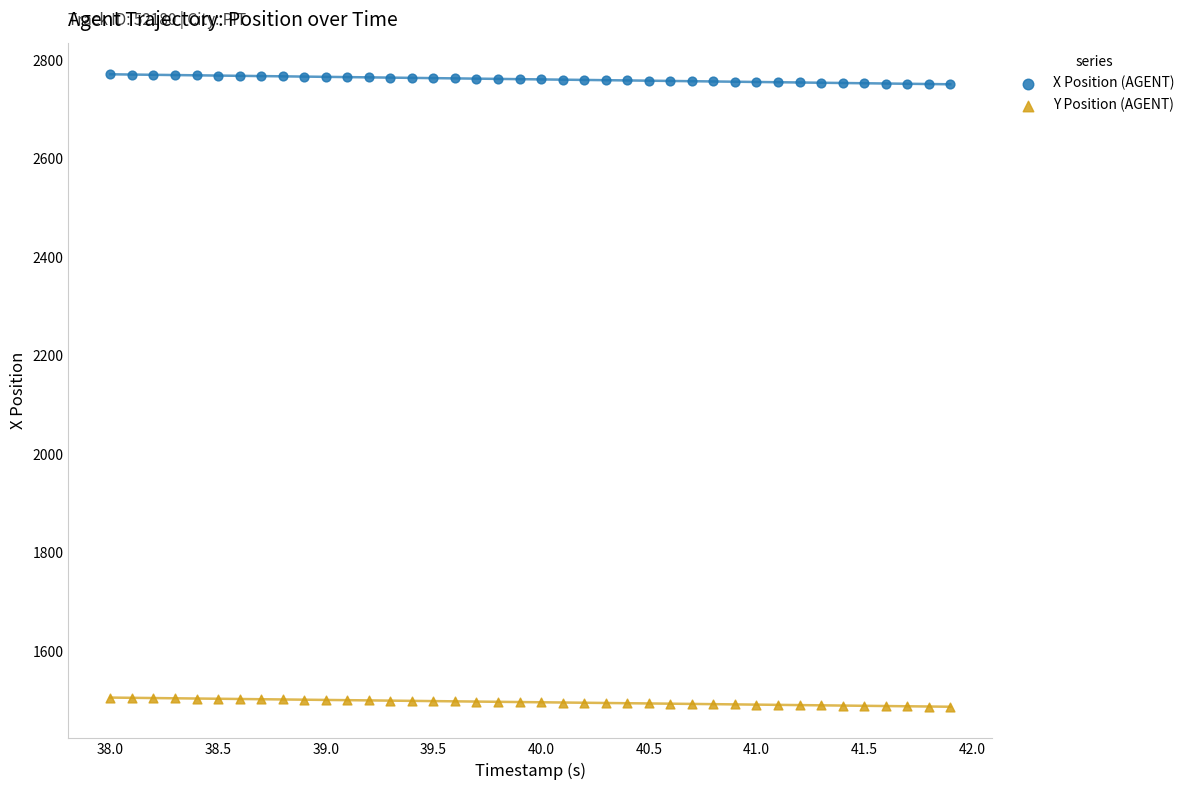

What are all the series names shown in the legend?

X Position (AGENT), Y Position (AGENT)